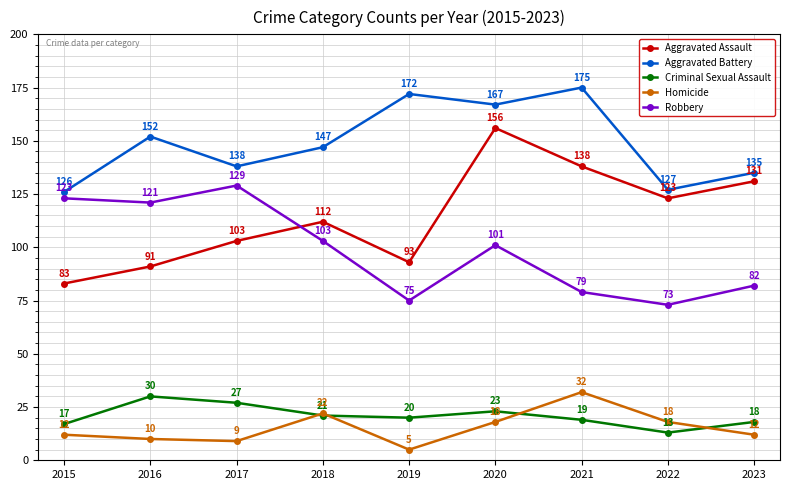

At how many categories does at least one series exceed 47?

9